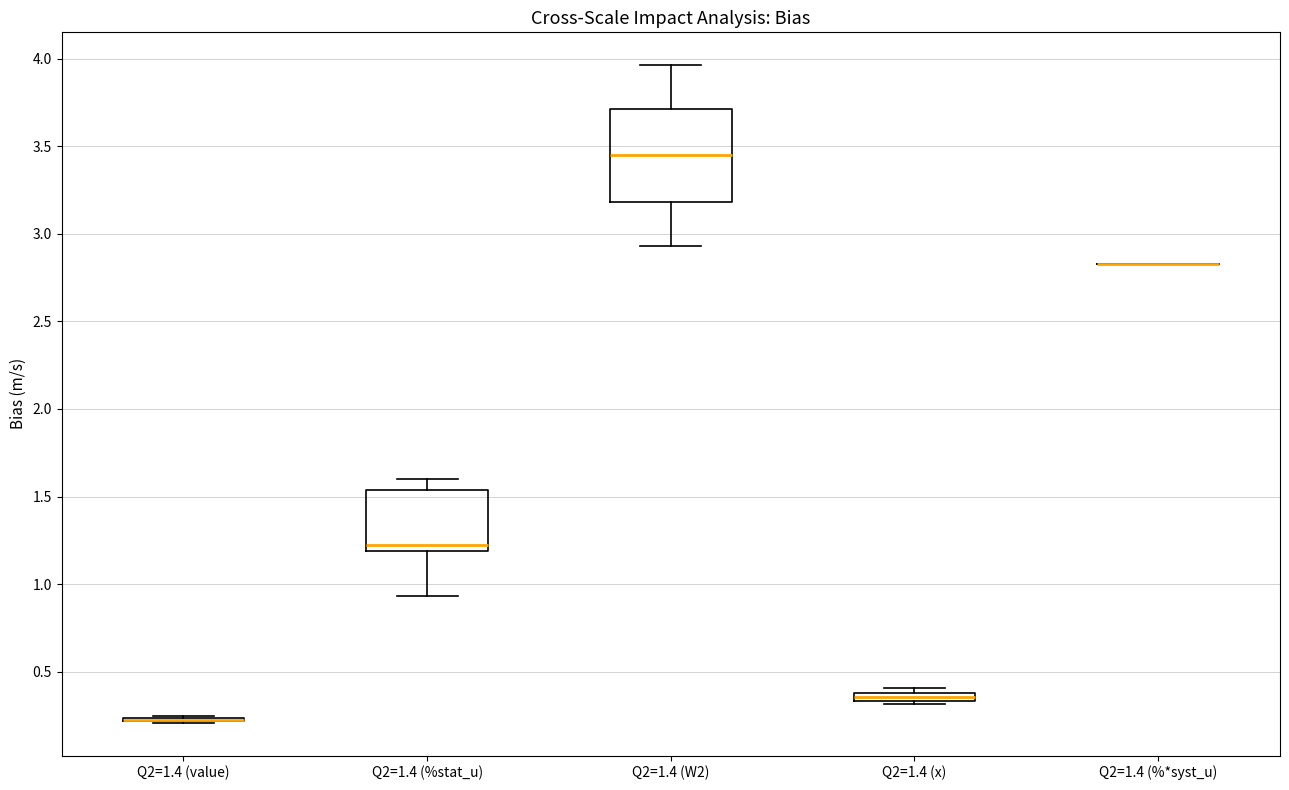

Comparing the boxes themselves (not the whiskers), which one is the tallest?

Q2=1.4 (W2)